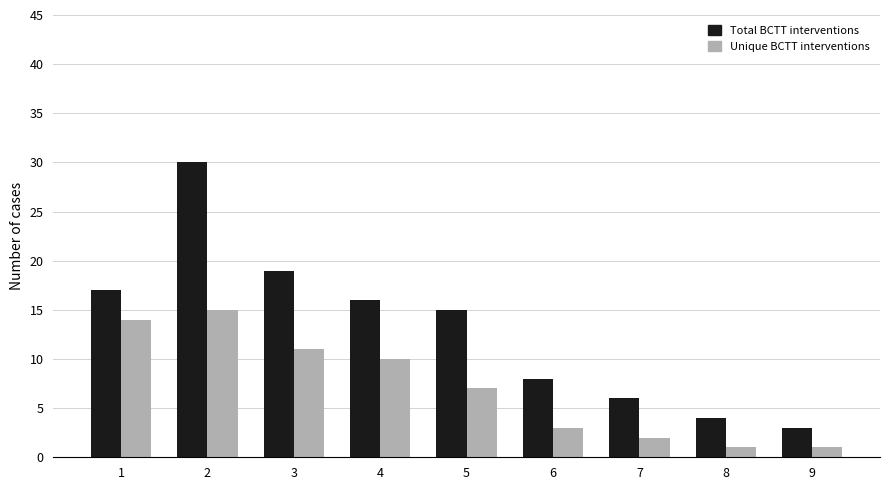

What is the maximum value shown in the chart?

30